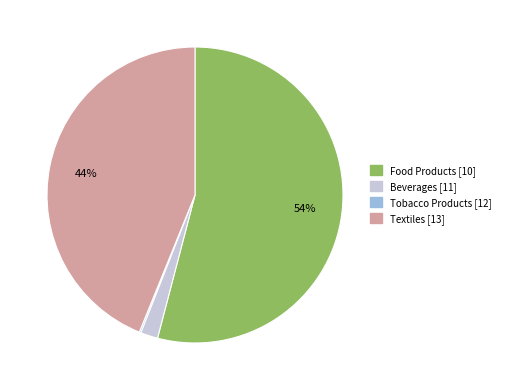

Is there a majority slice in this chart?

Yes